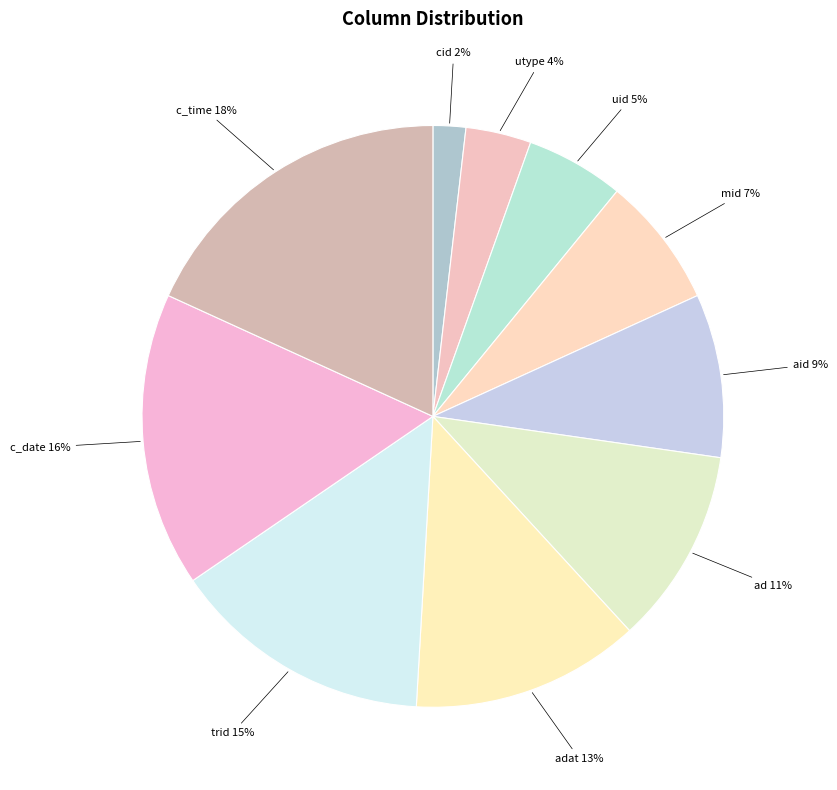

Which category has the biggest portion of the pie?

c_time